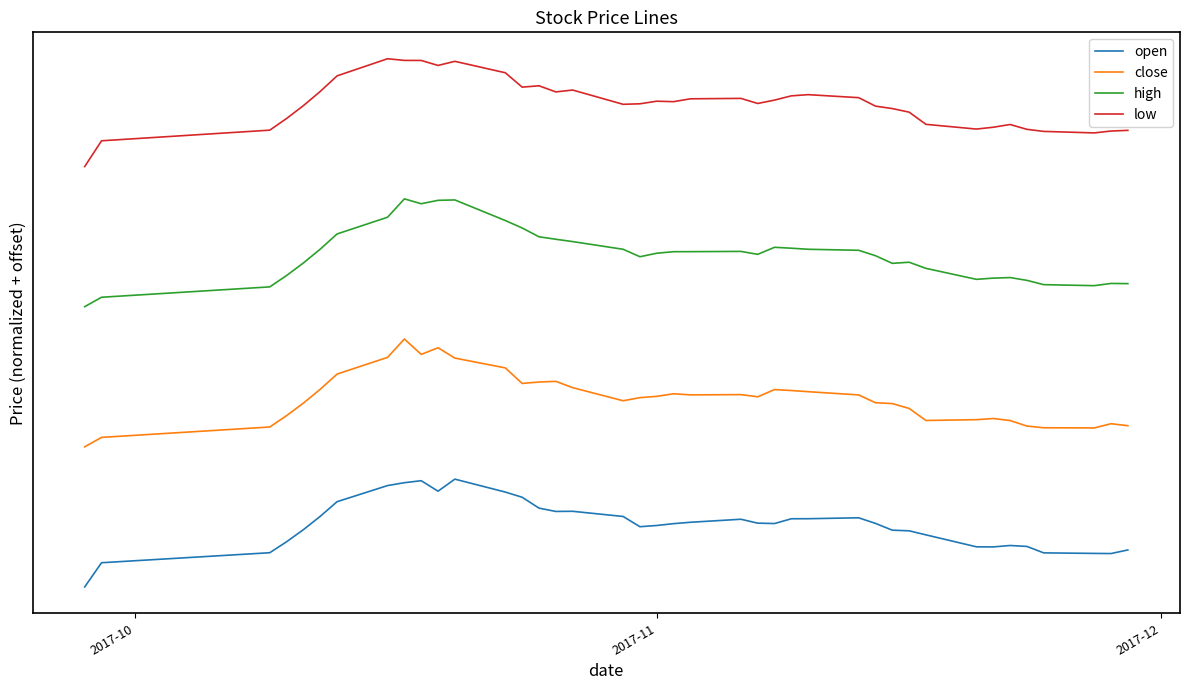

In low, how many points are higher than both neighbors (excluding endpoints)?

8